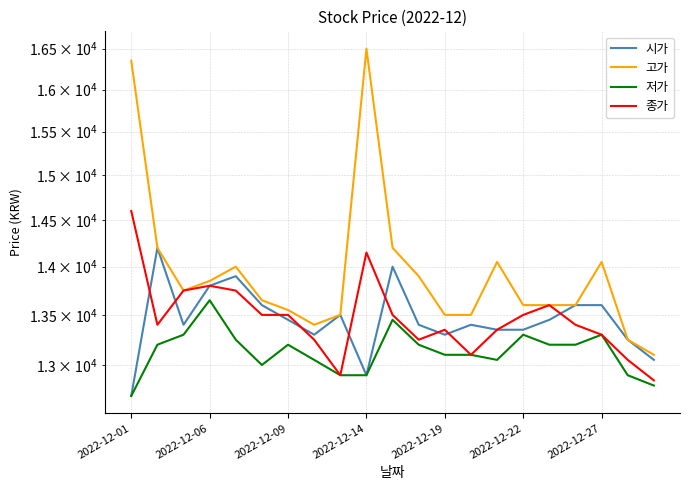

How many data points in 저가 are less than 13200?

10